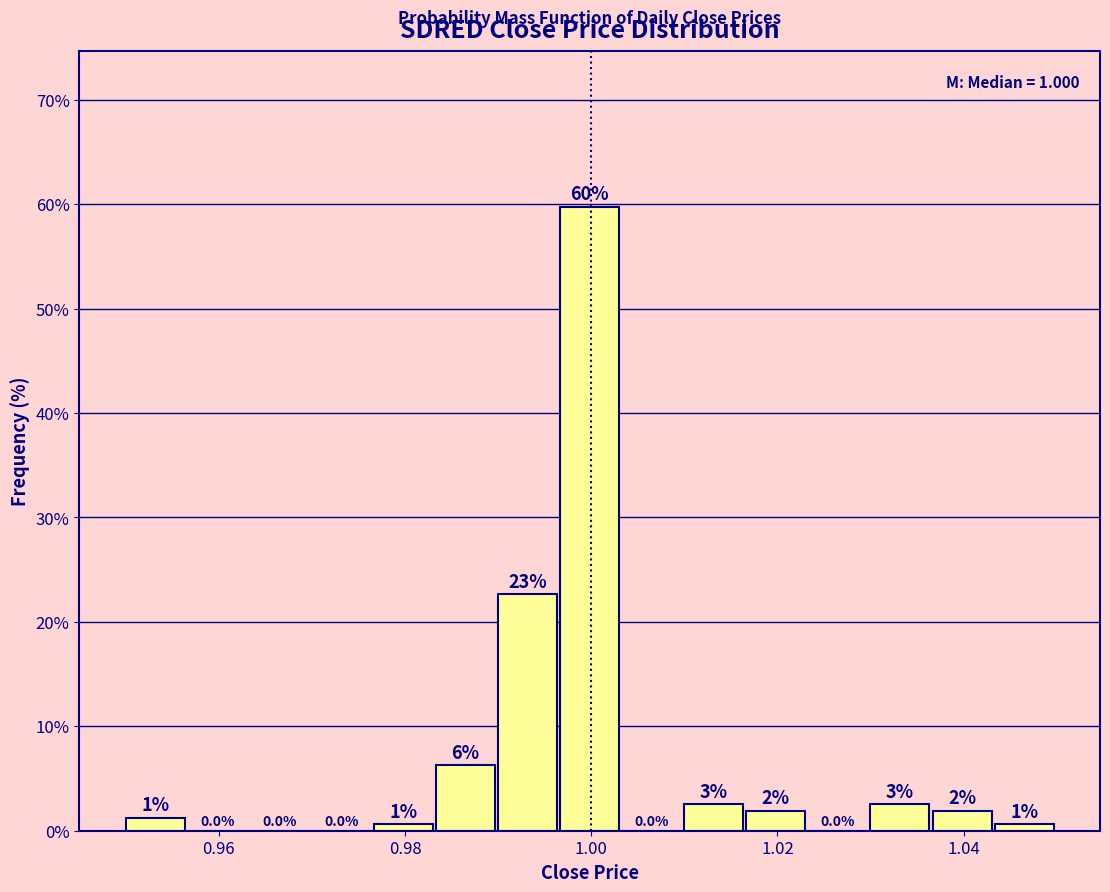

Read against the x-axis, roughly where is the centre of the tallest bar?

1.000